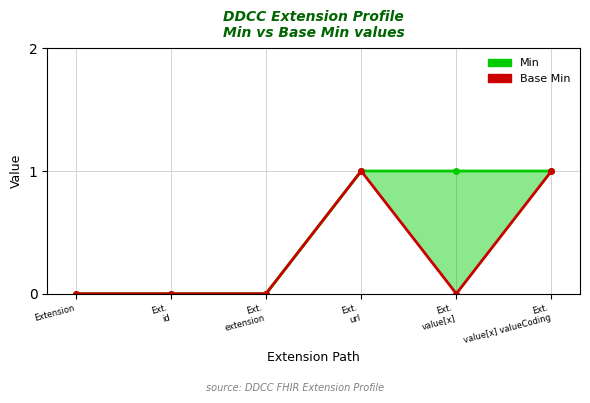

Rank the series by their maximum value, from lowest to highest.

Min, Base Min